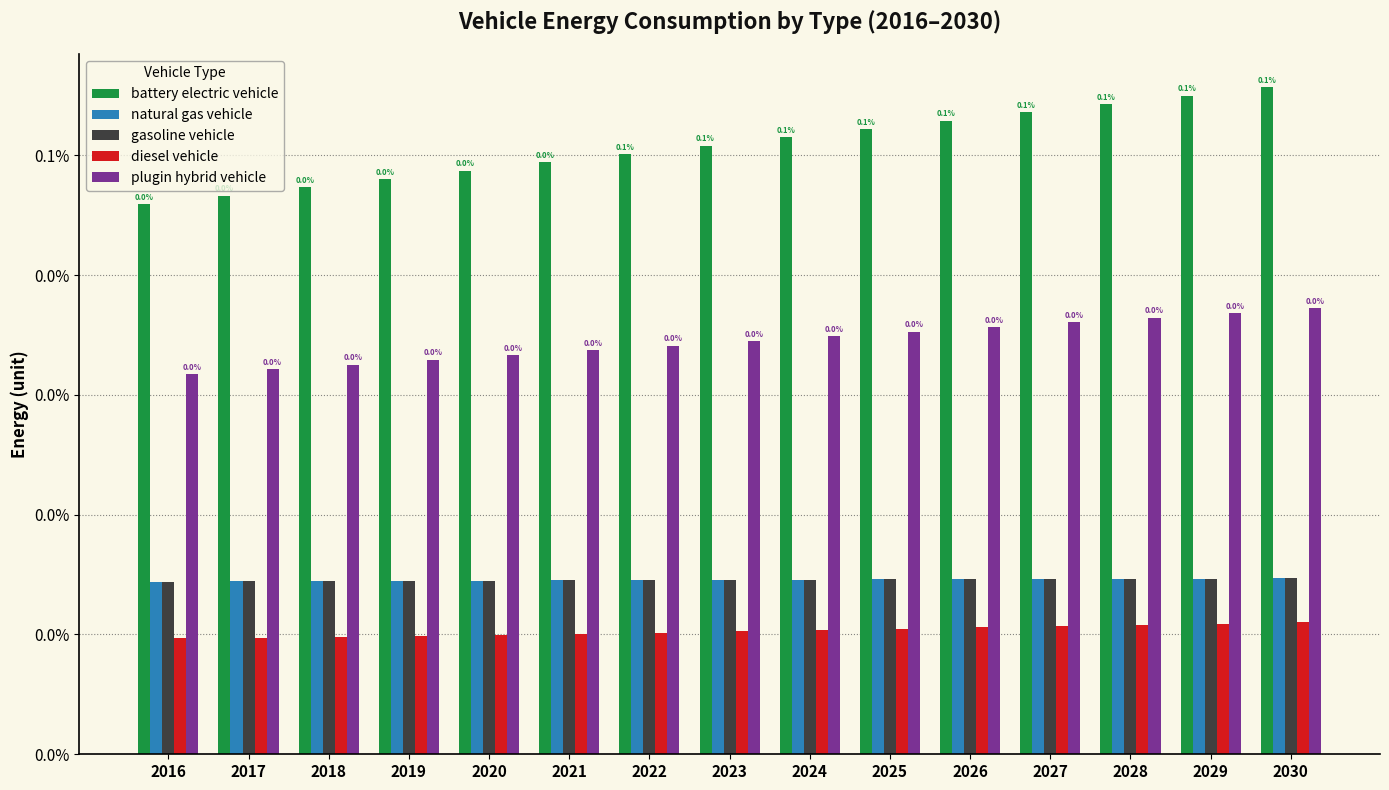

What are all the series names shown in the legend?

battery electric vehicle, natural gas vehicle, gasoline vehicle, diesel vehicle, plugin hybrid vehicle